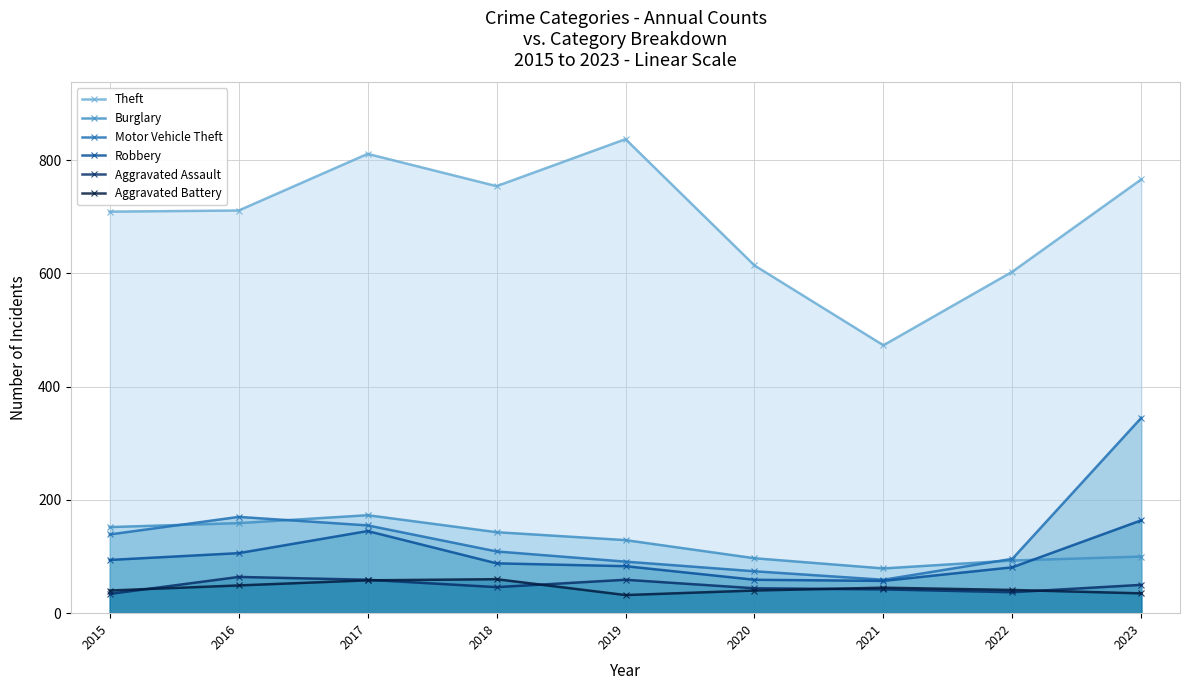

True or false: Motor Vehicle Theft has more than 2 points higher than both neighbors.

False